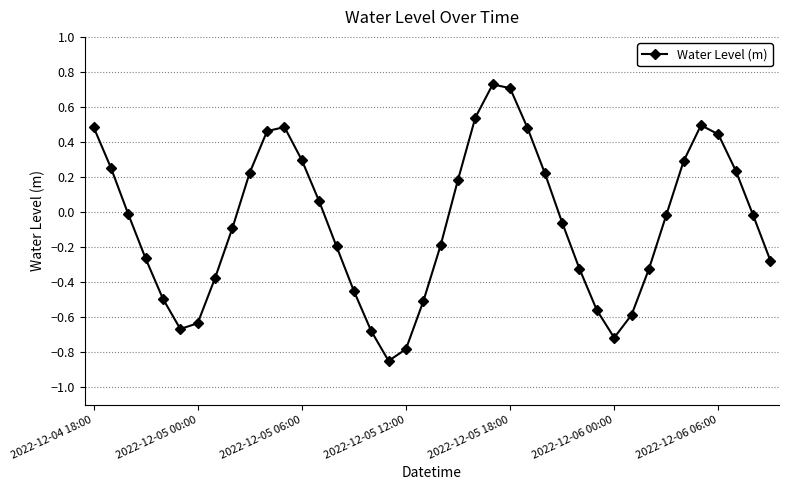

True or false: there are more than 1 points higher than both neighbors.

True